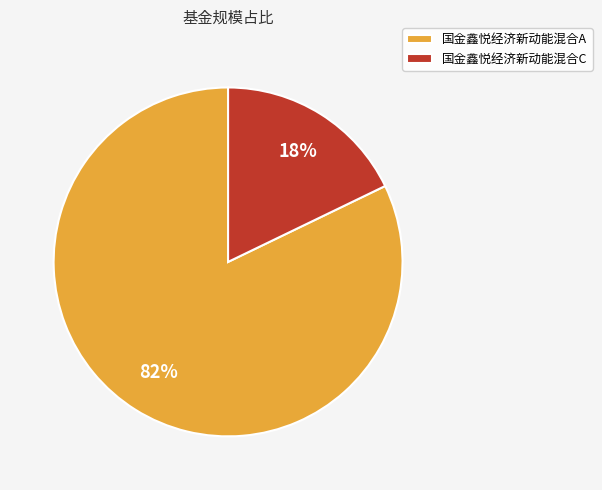

What is the smallest slice in the pie chart?

国金鑫悦经济新动能混合C